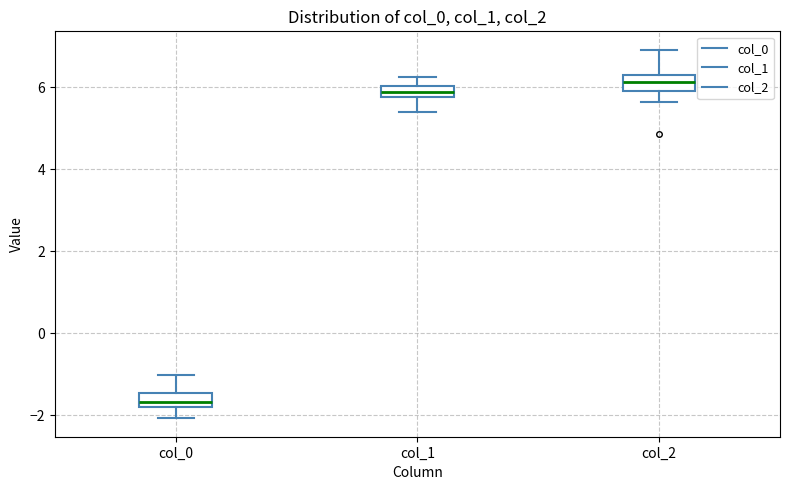

Which box has the lowest median line?

col_0